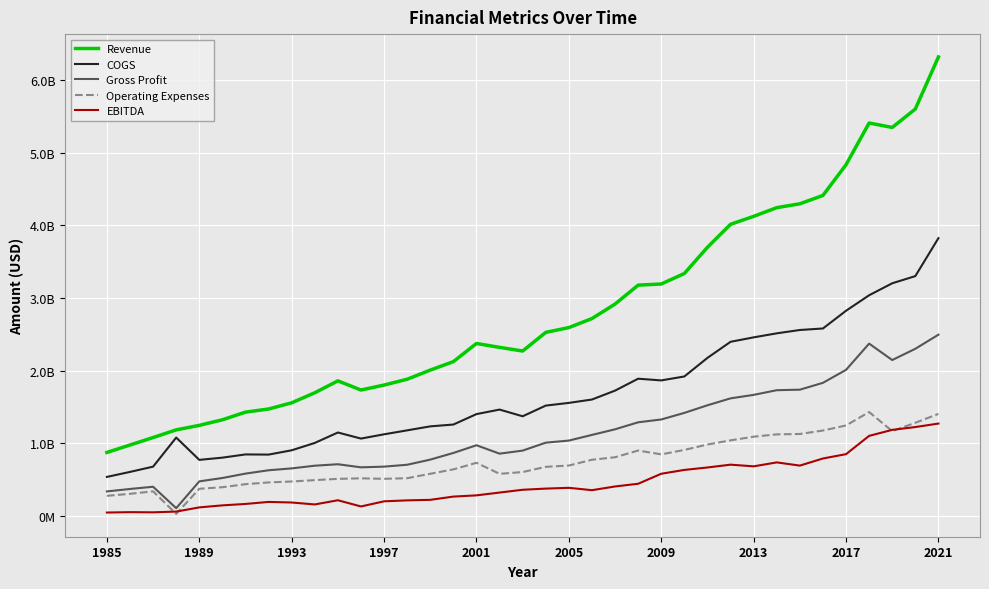

What is the difference between the maximum and minimum values in the Gross Profit series?

2388800000